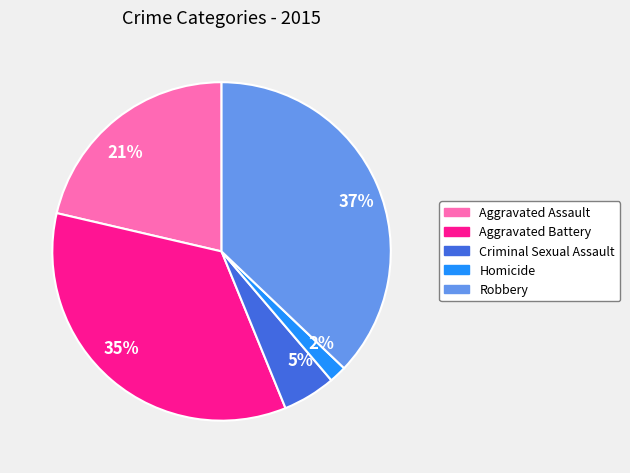

Between 35% and 5%, which is larger?

35%